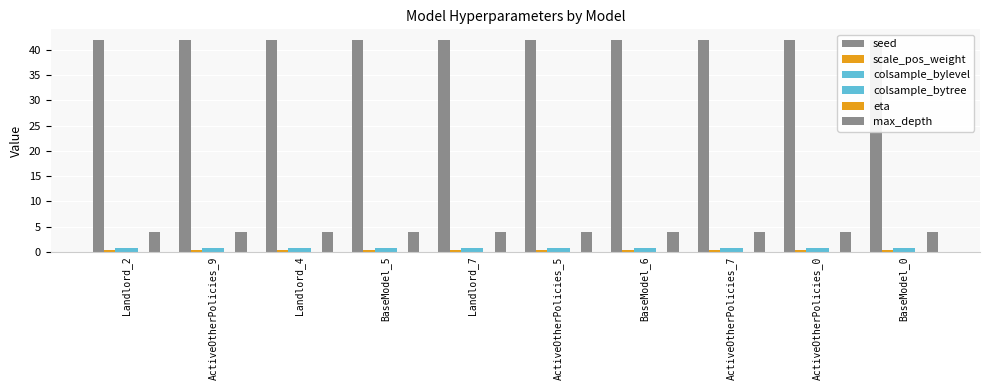

Reading left to right, extract all data points from this chart.

seed: 42.0	42.0	42.0	42.0	42.0	42.0	42.0	42.0	42.0	42.0
scale_pos_weight: 0.3	0.3	0.3	0.3	0.3	0.3	0.3	0.3	0.3	0.3
colsample_bylevel: 0.8	0.8	0.8	0.8	0.8	0.8	0.8	0.8	0.8	0.8
colsample_bytree: 0.8	0.8	0.8	0.8	0.8	0.8	0.8	0.8	0.8	0.8
eta: 0.0	0.0	0.0	0.0	0.0	0.0	0.0	0.0	0.0	0.0
max_depth: 4.0	4.0	4.0	4.0	4.0	4.0	4.0	4.0	4.0	4.0